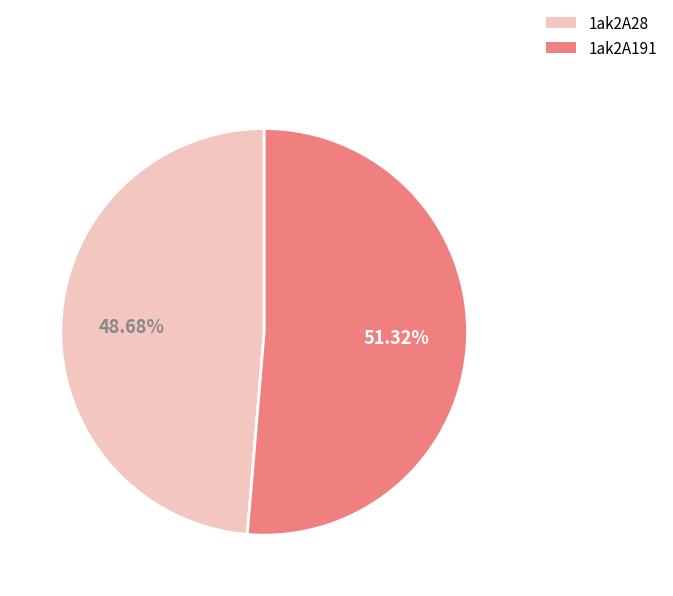

Between 1ak2A191 and 1ak2A28, which is larger?

1ak2A191